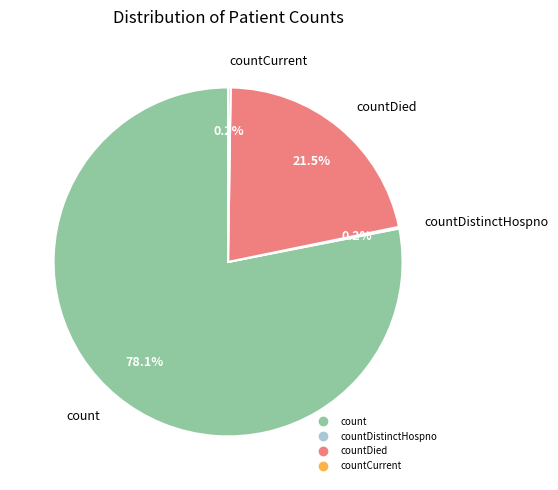

Is there a majority slice in this chart?

Yes